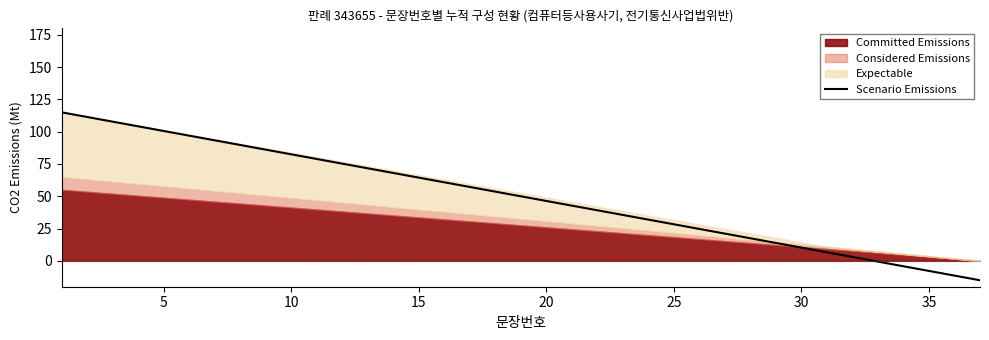

The Scenario Emissions series shows 28.3 at 25. True or false?

True